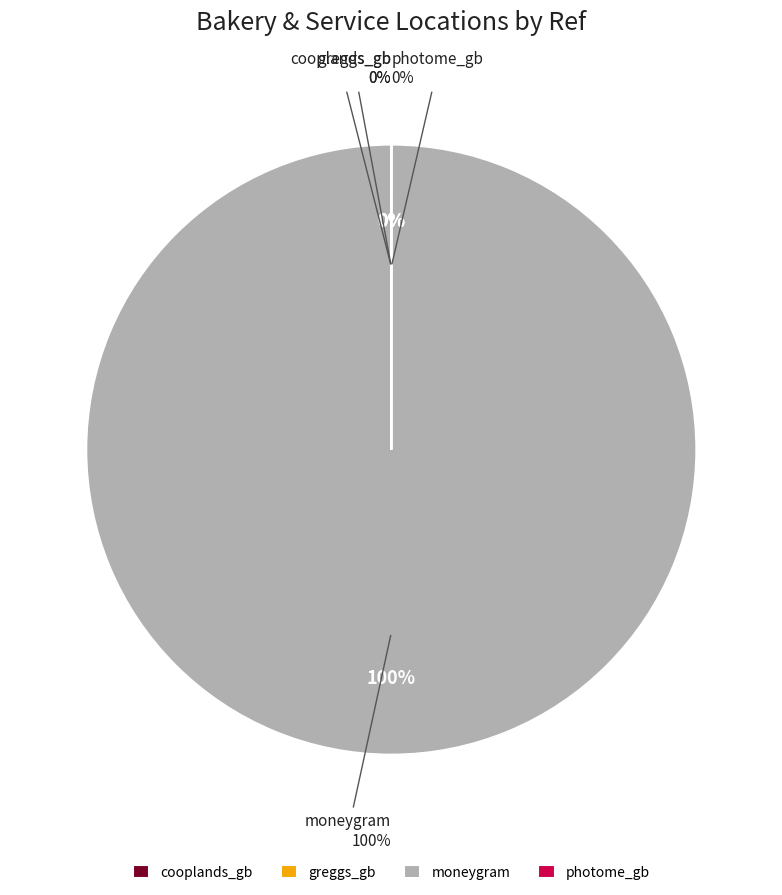

Is there any slice that represents more than half of the pie?

Yes